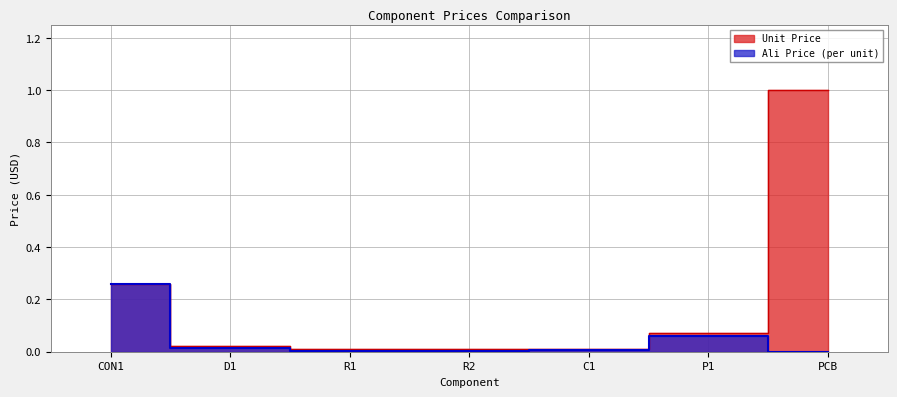

What is the maximum value shown in the chart?

1.0